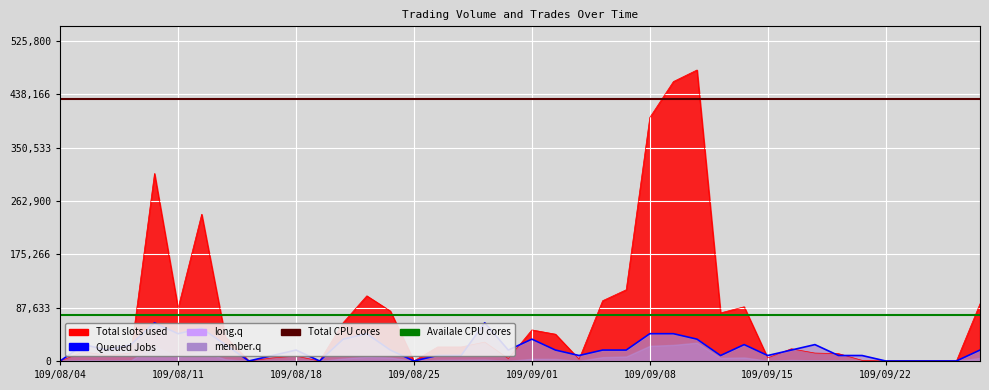

What value does the Availale CPU cores series have at 39?

75575.0